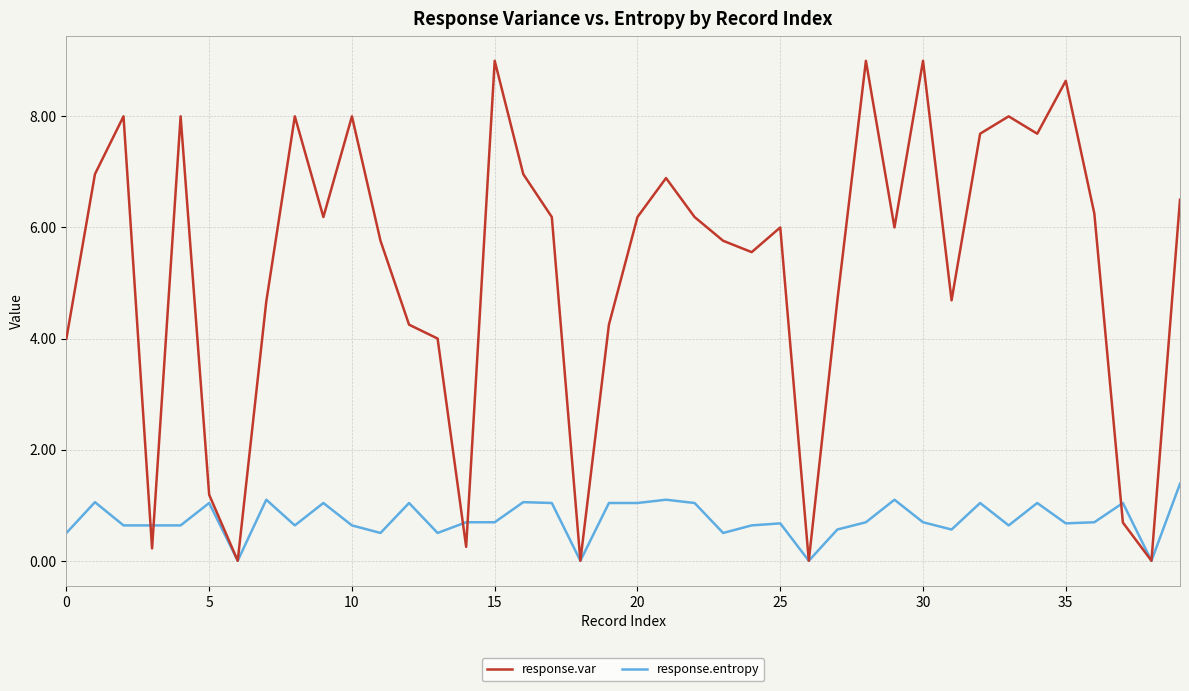

List the series in order of their overall mean, highest first.

response.var, response.entropy